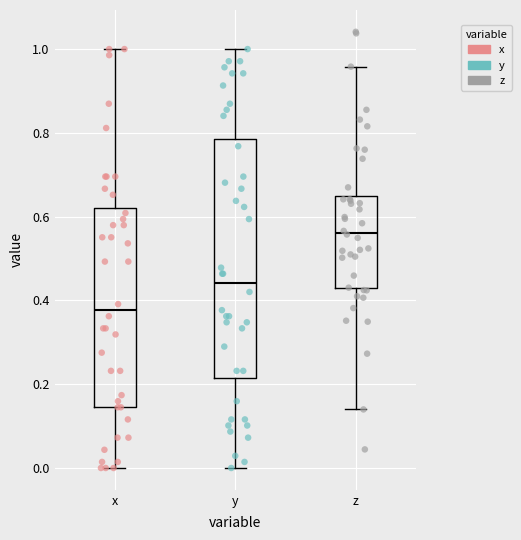

Which box is the tallest, from its lower edge to its upper edge?

y